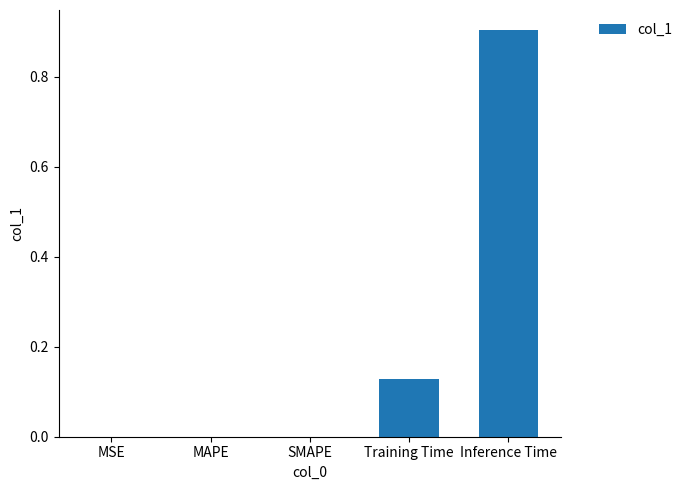

What is the sum of all values?

1.0